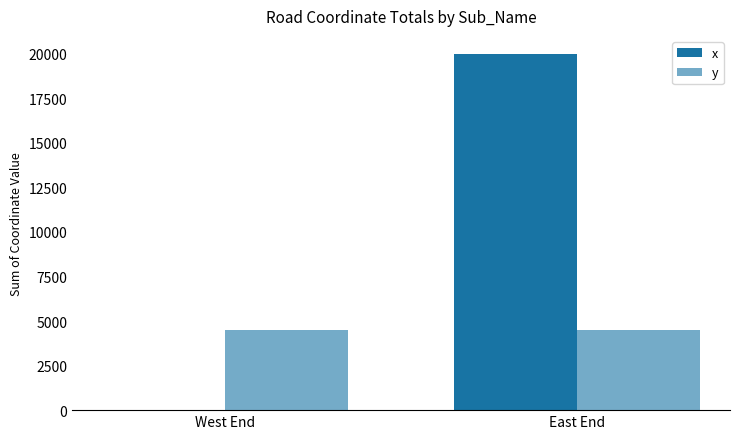

What position from the left is East End?

2